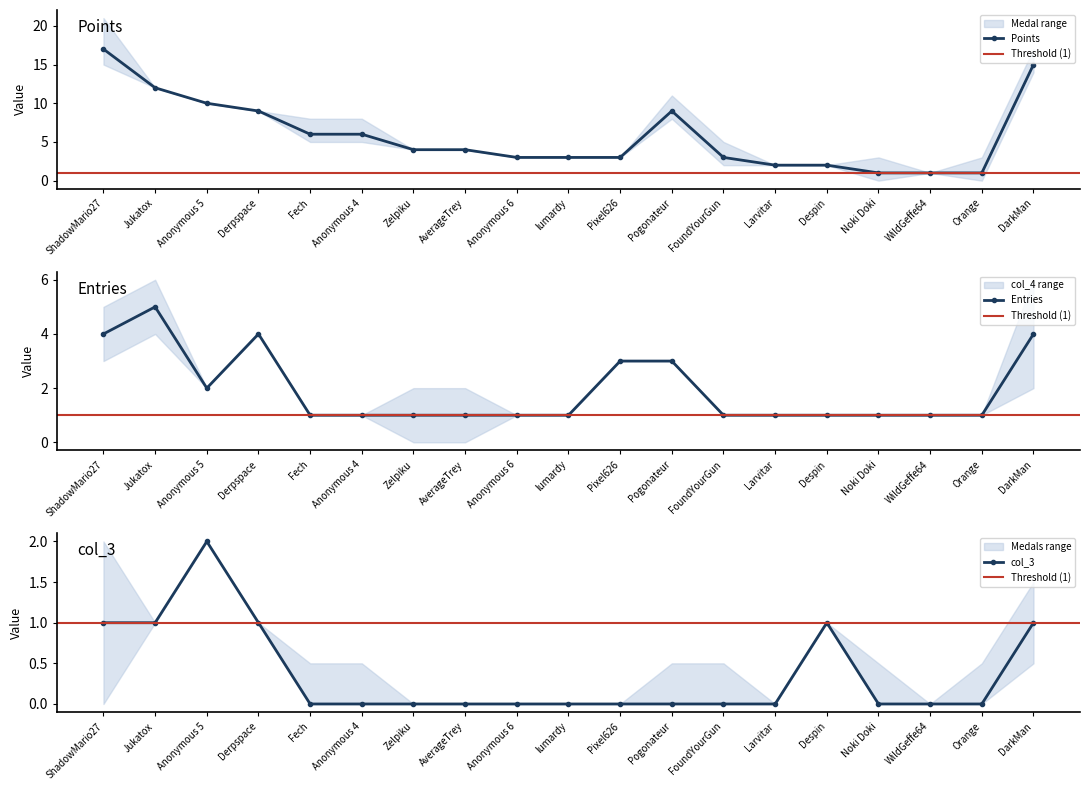

How many data points does each series have?

19